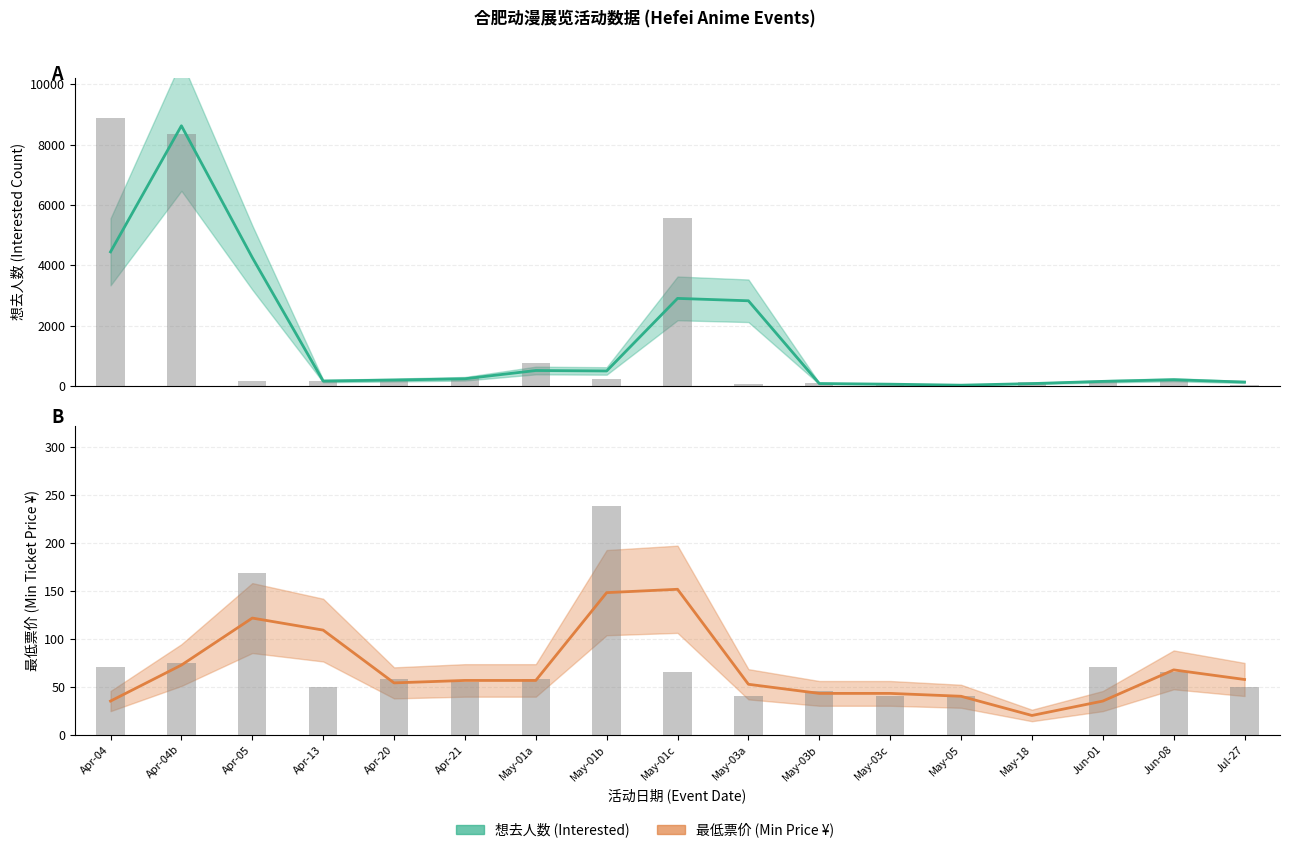

True or false: 想去人数 (Interested) has a value of 195.0 at Apr-20.

True